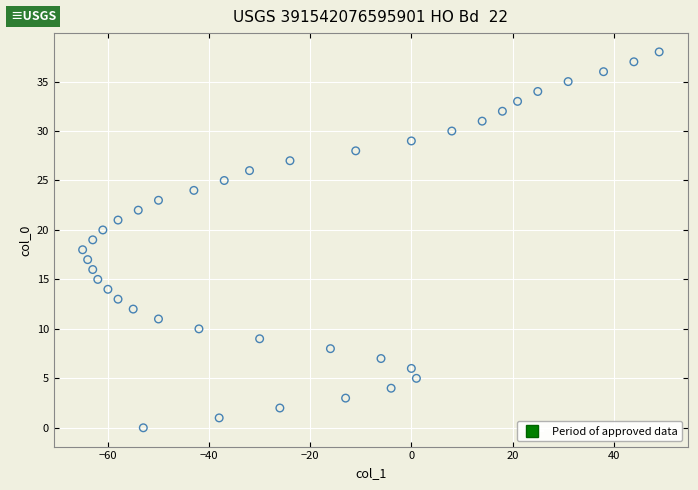

What is the range of X values (max minus min)?

114